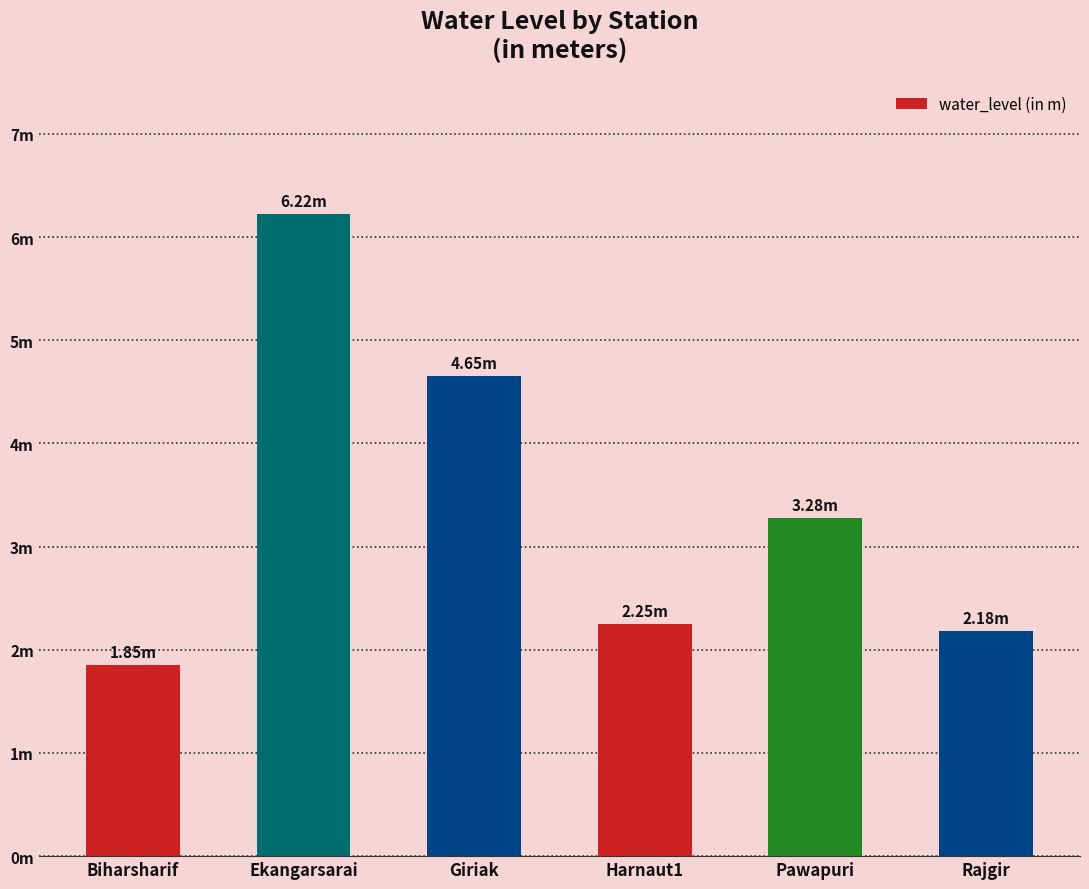

What is the difference between the values at Rajgir and Giriak?

2.5